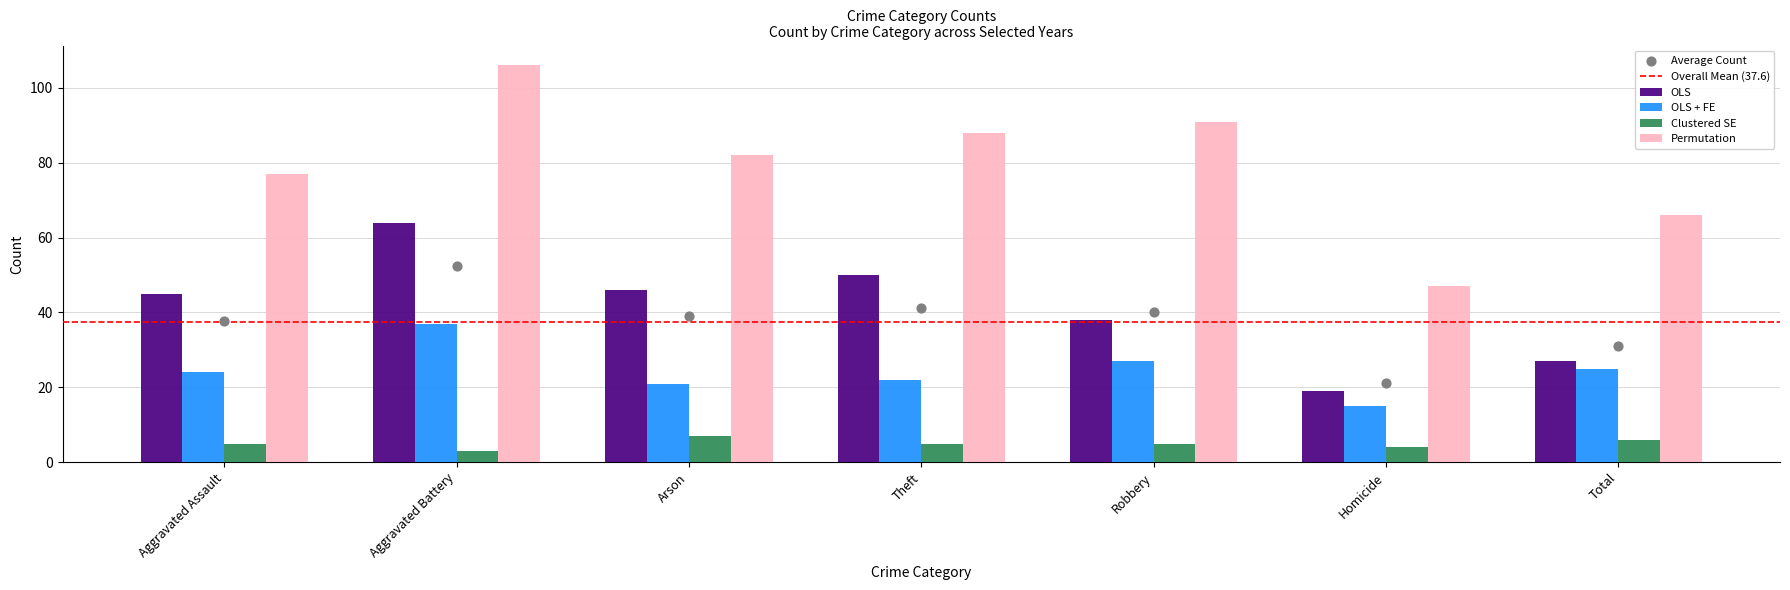

Which series has the largest Y range (max minus min)?

Permutation